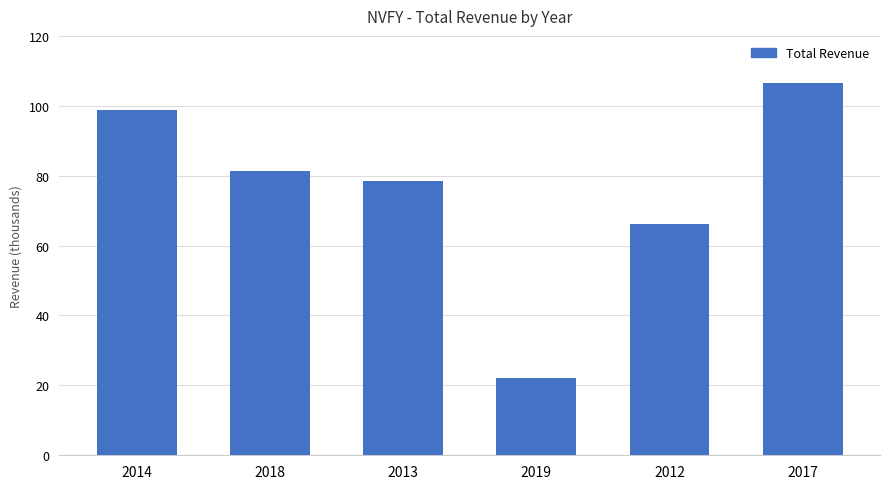

Does the chart contain any negative values?

No